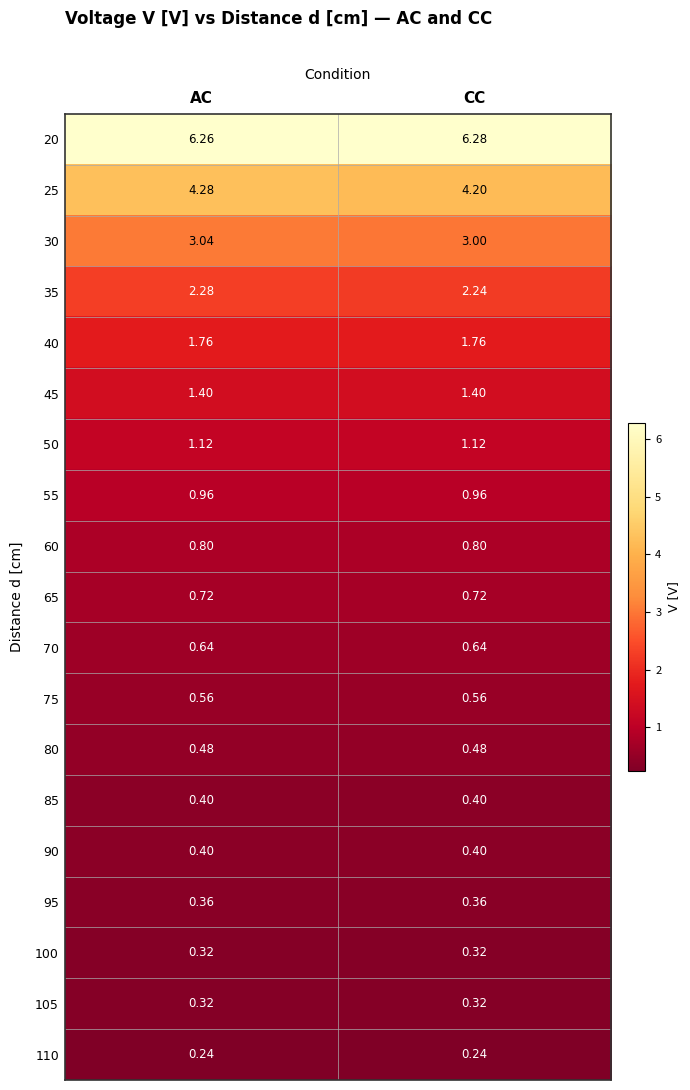

At which category is the sum across all series the highest?

AC